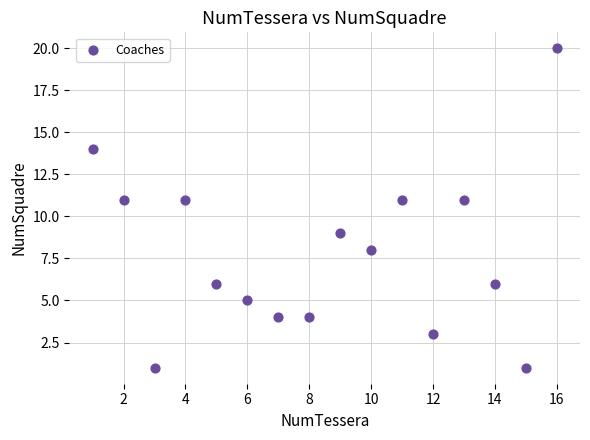

What is the range of X values (max minus min)?

15